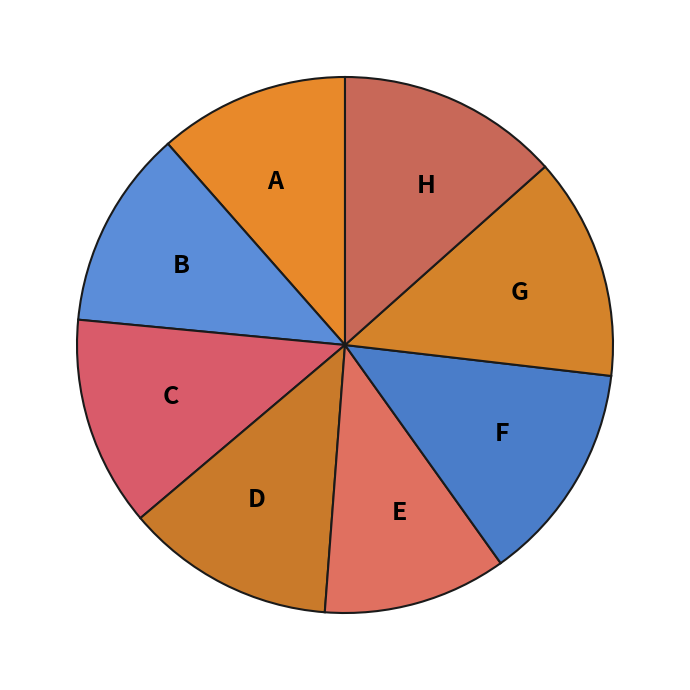

Do B and C together represent more than half of the pie?

No